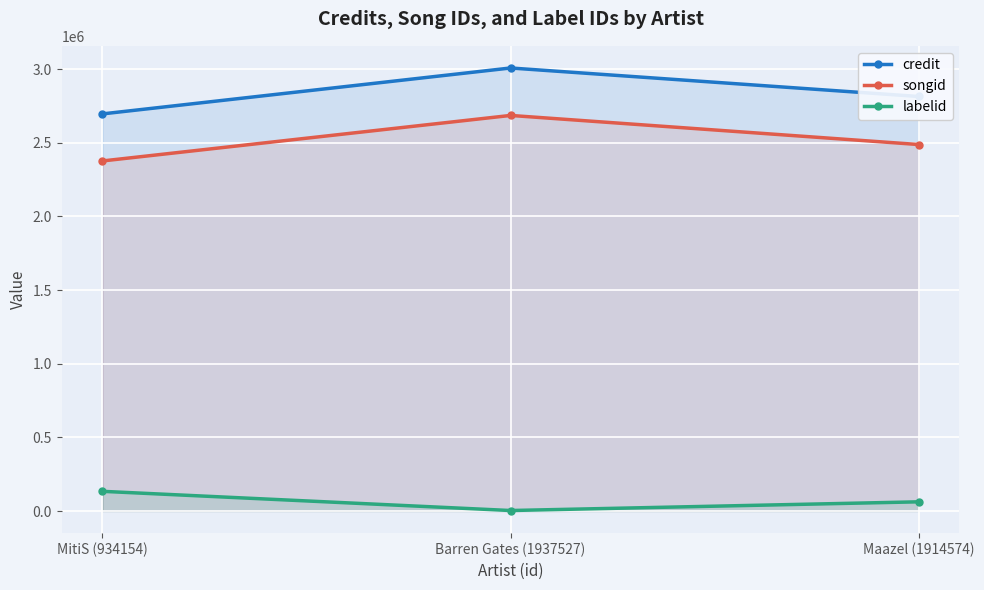

Which series changed the most between MitiS (934154) and Maazel (1914574)?

credit